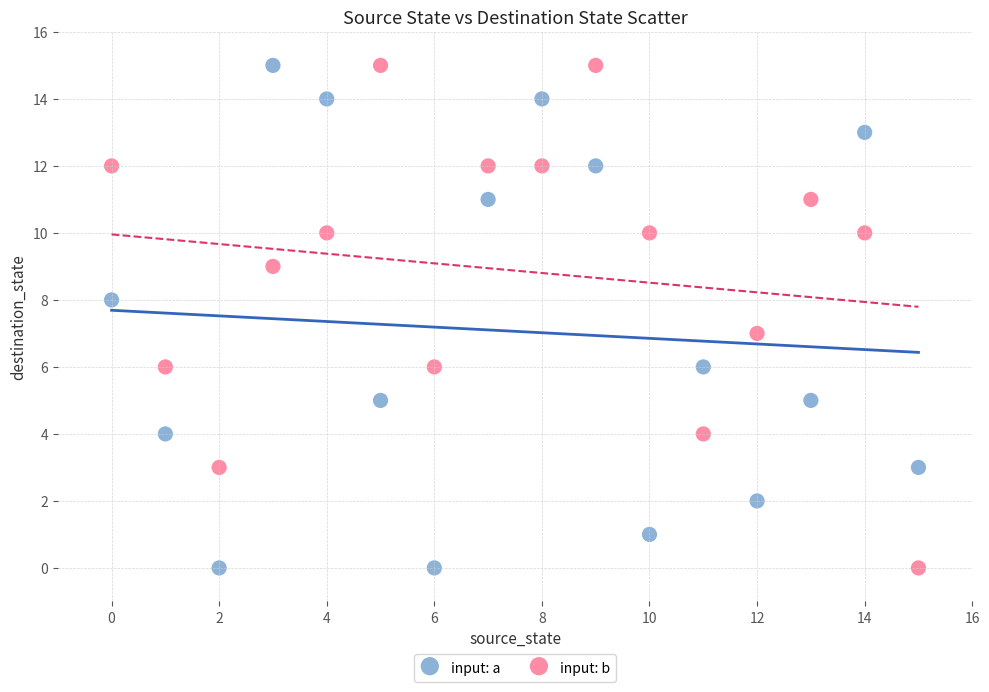

What are all the series names shown in the legend?

input: a, input: b